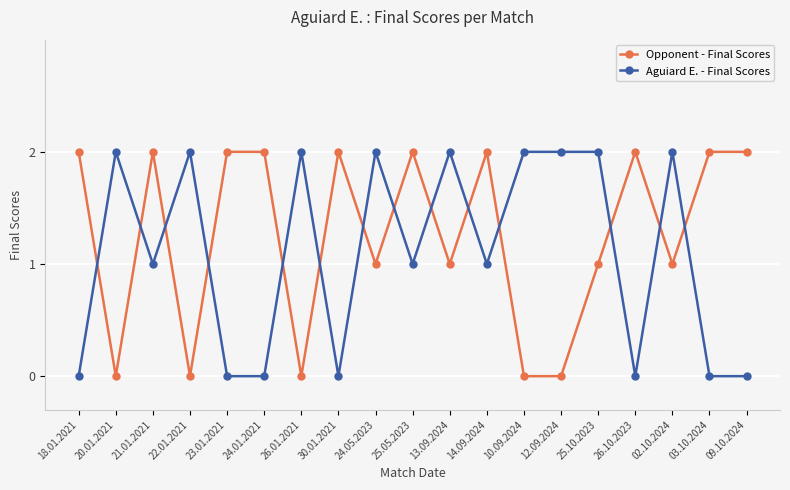

What are all the series names shown in the legend?

Opponent - Final Scores, Aguiard E. - Final Scores